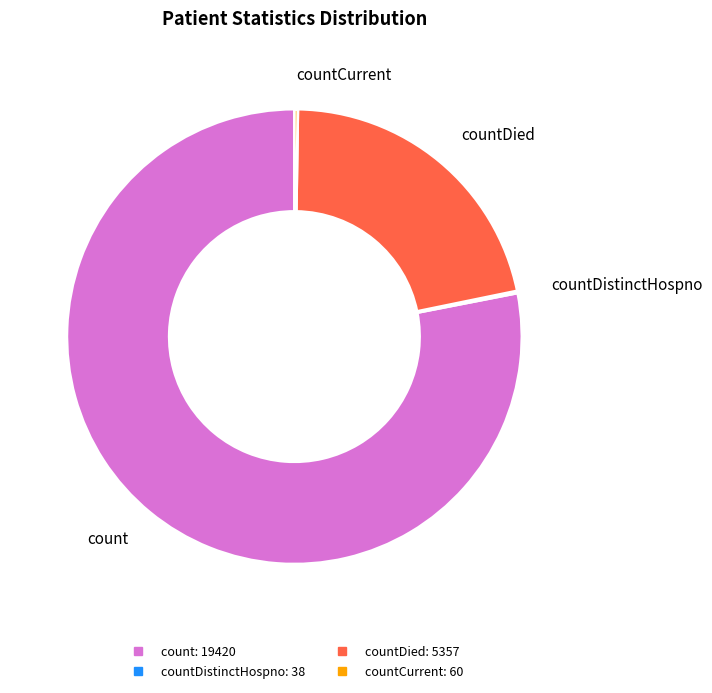

Is there any slice that represents more than half of the pie?

Yes